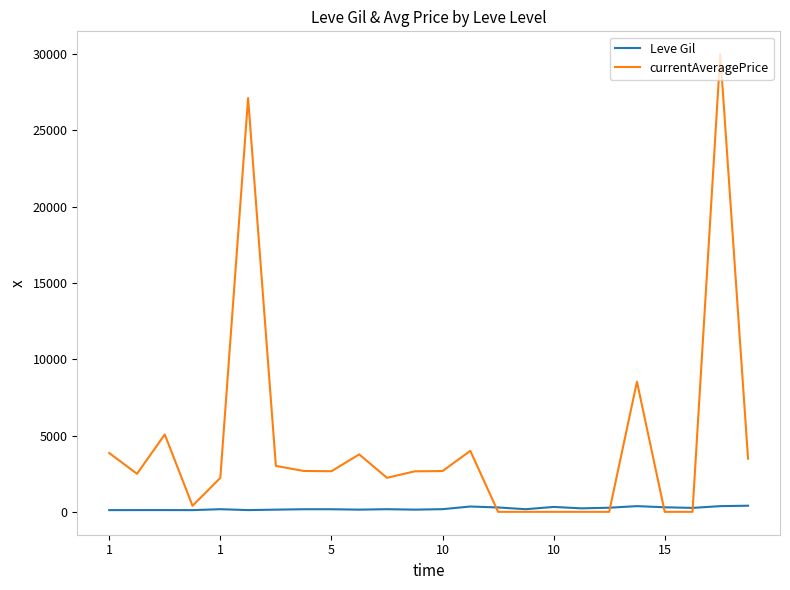

Which series has the largest total across all categories?

currentAveragePrice